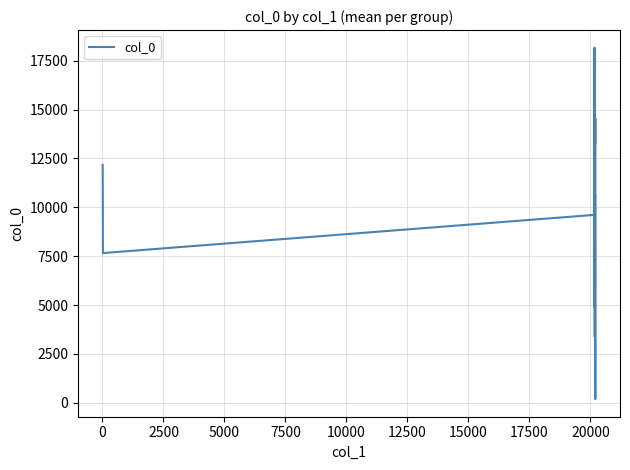

What is the greatest value displayed?

18167.0